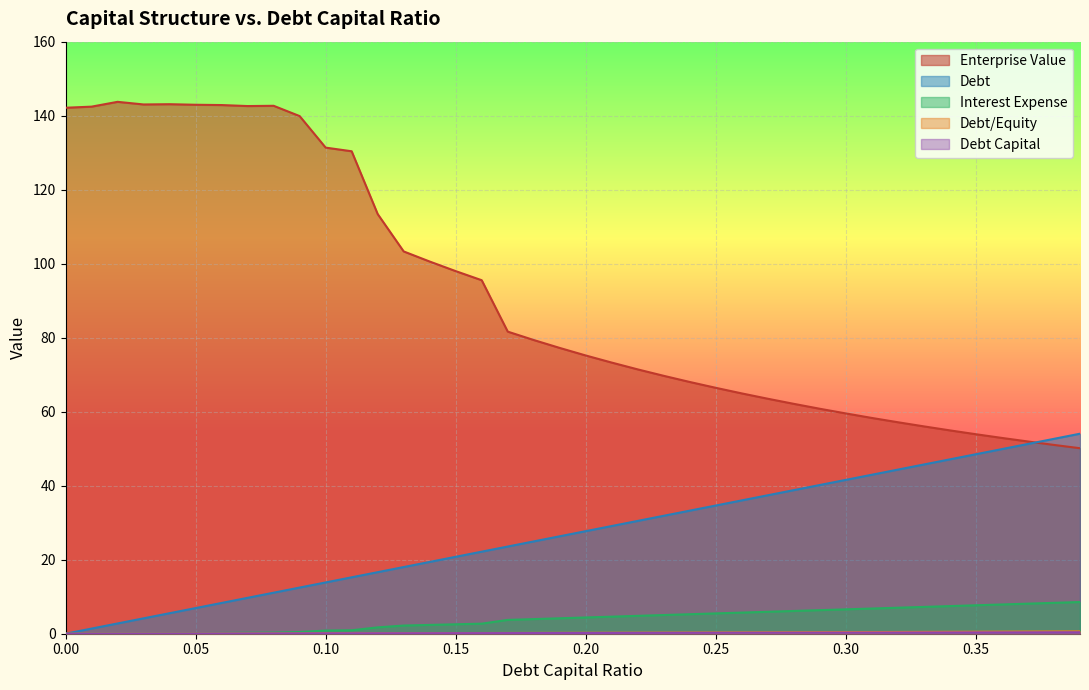

What is the sum of all enterprise_value values?

3657.6